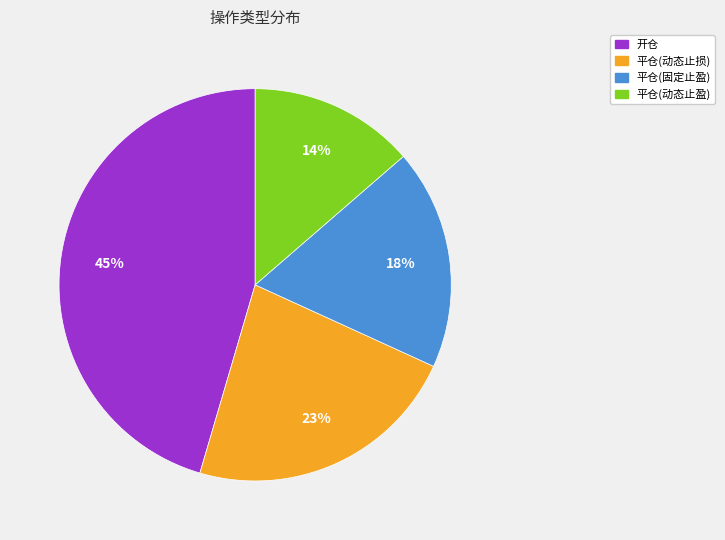

To the nearest percent, what portion does 平仓(动态止盈) represent?

14%